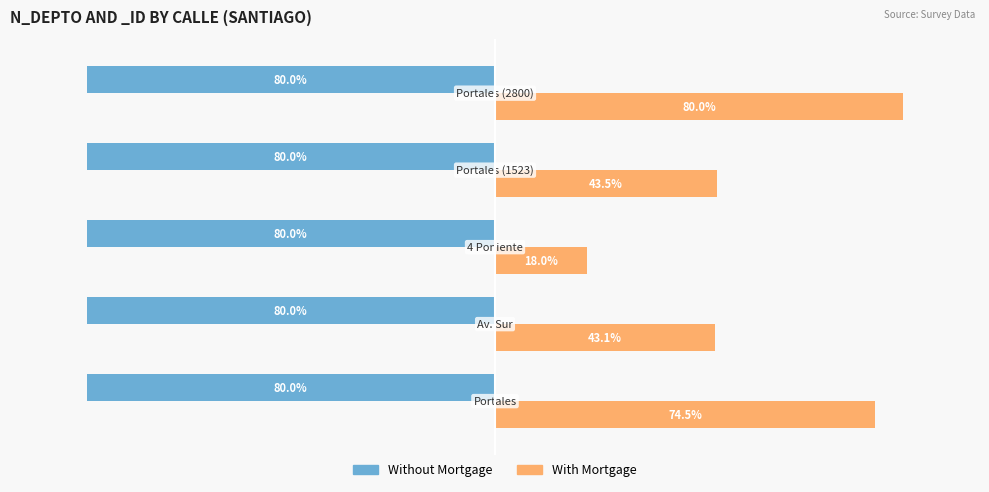

Which series has the largest total across all categories?

With Mortgage